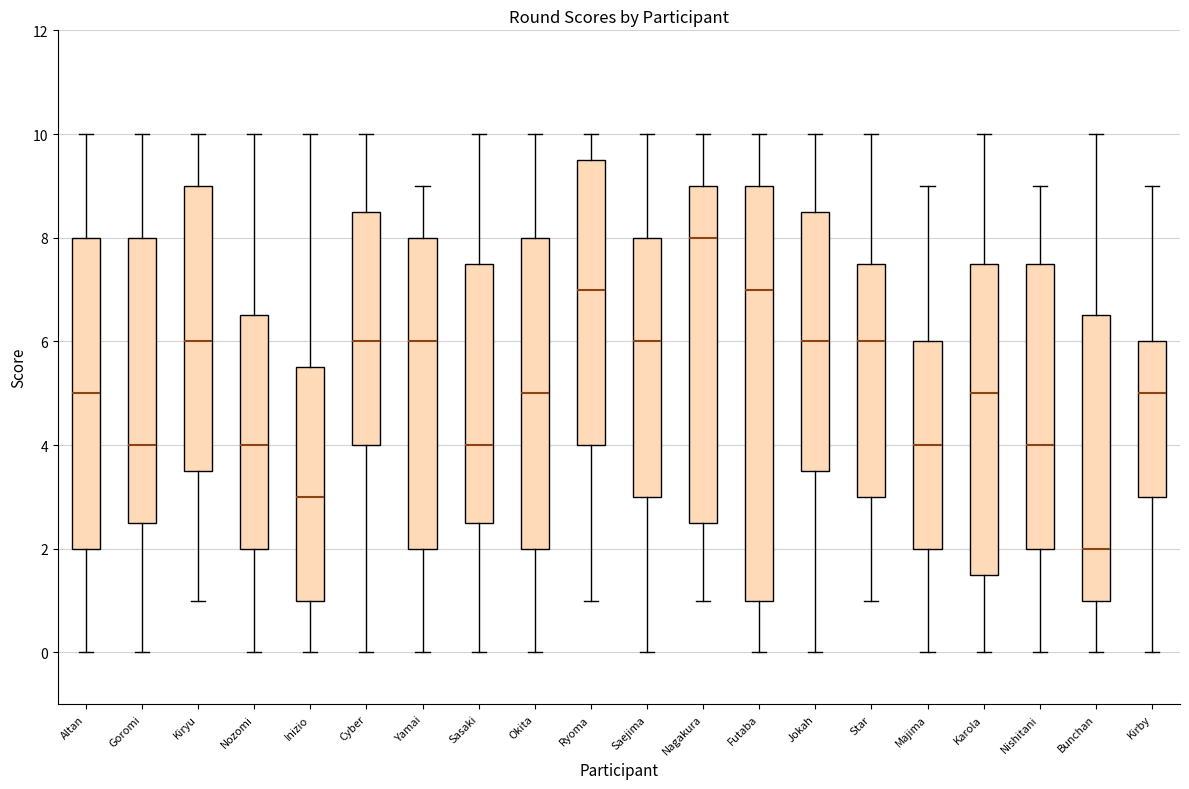

Reading left to right, transcribe this box plot: for each box, give where its median line is, the range the box spans, and where its two whiskers end, as read against the y-axis. The values are not printed on the chart, so give them approximately, as read against the axis.

Altan: median 5.0, box 2.0 to 8.0, whiskers 0.0 to 10.0
Goromi: median 4.0, box 2.6 to 8.0, whiskers 0.0 to 10.0
Kiryu: median 6.0, box 3.6 to 9.0, whiskers 1.0 to 10.0
Nozomi: median 4.0, box 2.0 to 6.6, whiskers 0.0 to 10.0
Inizio: median 3.0, box 1.0 to 5.6, whiskers 0.0 to 10.0
Cyber: median 6.0, box 4.0 to 8.6, whiskers 0.0 to 10.0
Yamai: median 6.0, box 2.0 to 8.0, whiskers 0.0 to 9.0
Sasaki: median 4.0, box 2.6 to 7.6, whiskers 0.0 to 10.0
Okita: median 5.0, box 2.0 to 8.0, whiskers 0.0 to 10.0
Ryoma: median 7.0, box 4.0 to 9.6, whiskers 1.0 to 10.0
Saejima: median 6.0, box 3.0 to 8.0, whiskers 0.0 to 10.0
Nagakura: median 8.0, box 2.6 to 9.0, whiskers 1.0 to 10.0
Futaba: median 7.0, box 1.0 to 9.0, whiskers 0.0 to 10.0
Jokah: median 6.0, box 3.6 to 8.6, whiskers 0.0 to 10.0
Star: median 6.0, box 3.0 to 7.6, whiskers 1.0 to 10.0
Majima: median 4.0, box 2.0 to 6.0, whiskers 0.0 to 9.0
Karola: median 5.0, box 1.6 to 7.6, whiskers 0.0 to 10.0
Nishitani: median 4.0, box 2.0 to 7.6, whiskers 0.0 to 9.0
Bunchan: median 2.0, box 1.0 to 6.6, whiskers 0.0 to 10.0
Kirby: median 5.0, box 3.0 to 6.0, whiskers 0.0 to 9.0